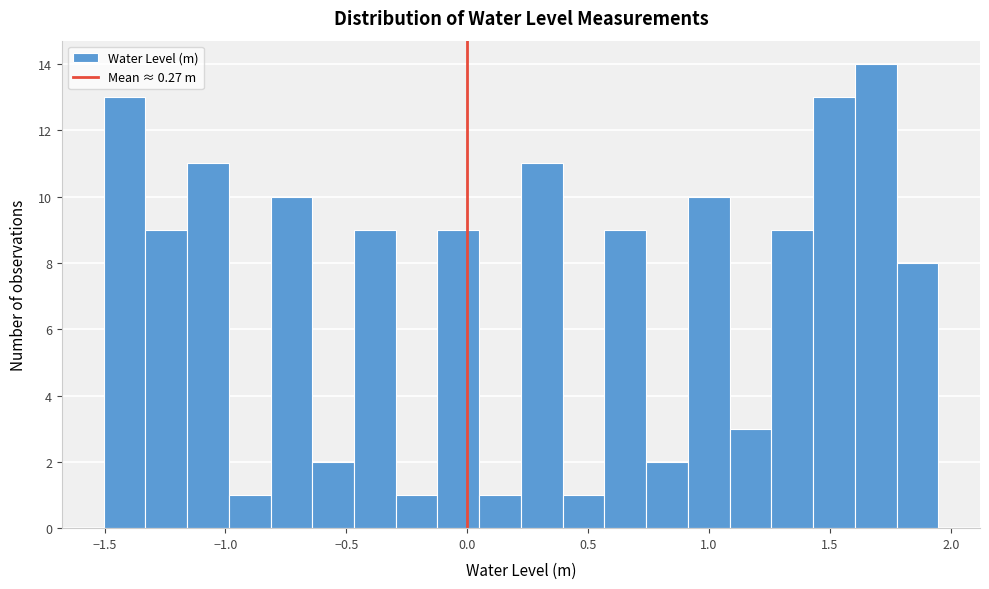

Around what value on the x-axis is the tallest bar? Give the approximate position of its centre, as read against the axis.

1.70